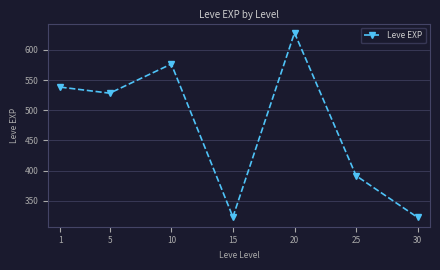

What is the difference between the second highest and minimum values?

254.2